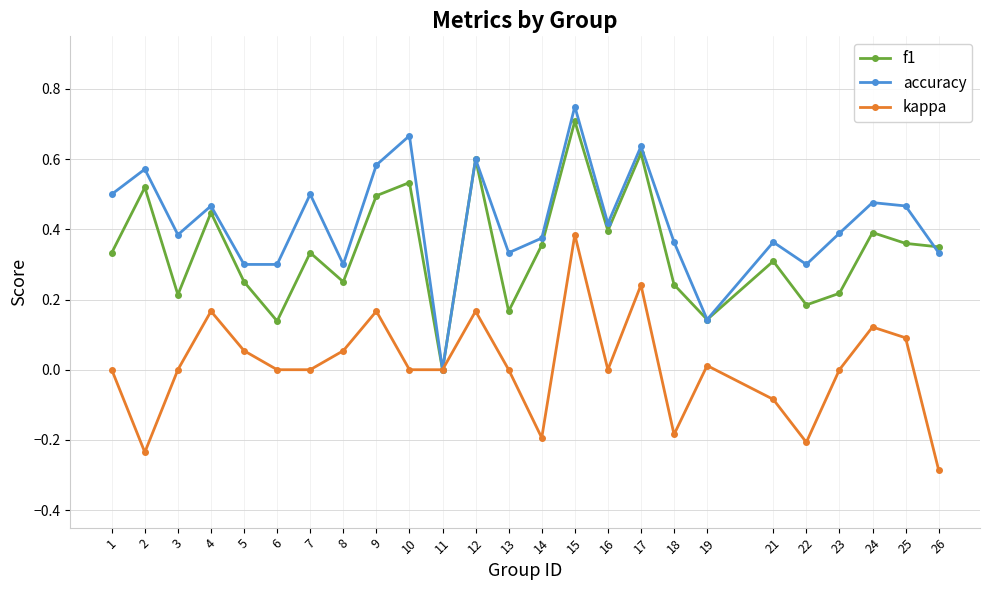

The value of kappa at 6 is 0.0. True or false?

True